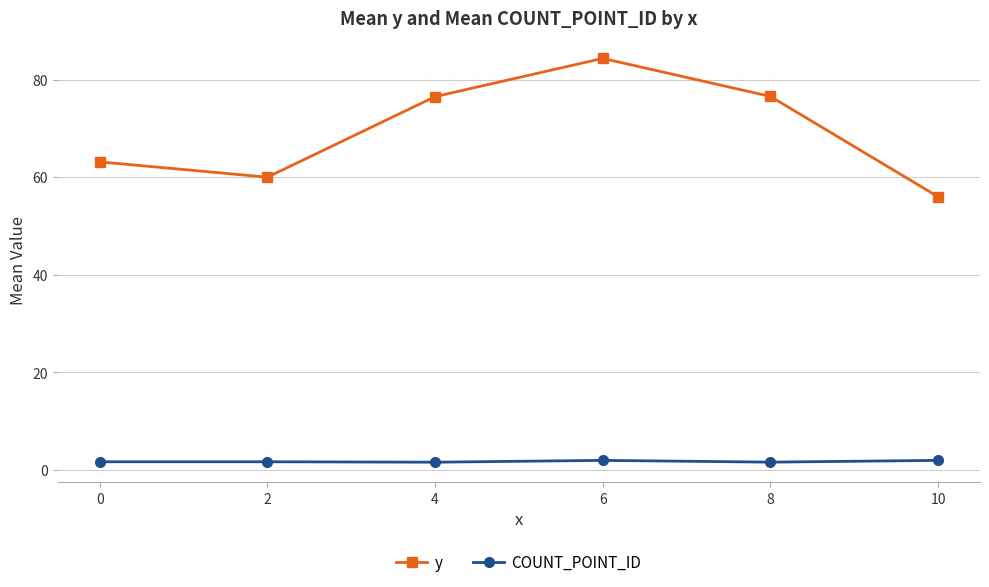

What are all the series names shown in the legend?

y, COUNT_POINT_ID